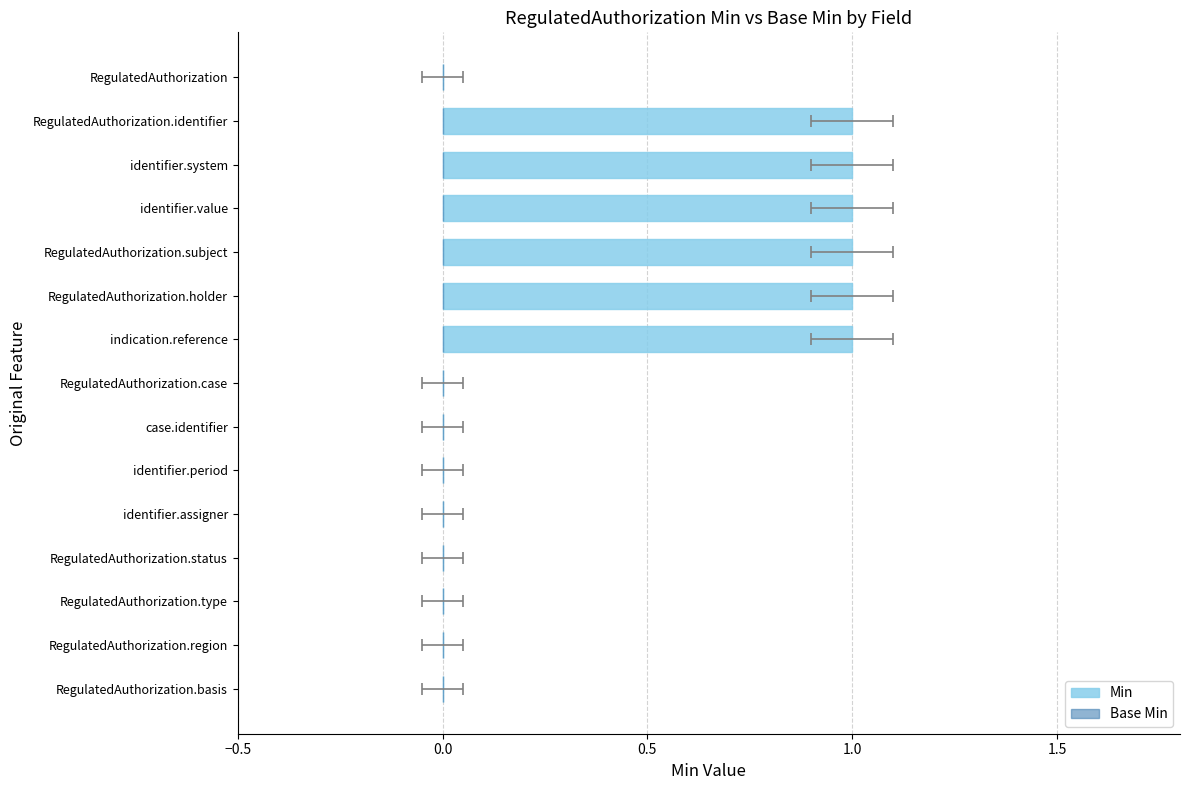

Reading left to right, transcribe all the data shown in this chart.

Min: 0.0	0.0	0.0	0.0	0.0	0.0	0.0	0.0	1.0	1.0	1.0	1.0	1.0	1.0	0.0
Base Min: 0.6	0.6	0.6	0.6	0.6	0.6	0.6	0.6	0.6	0.6	0.6	0.6	0.6	0.6	0.6